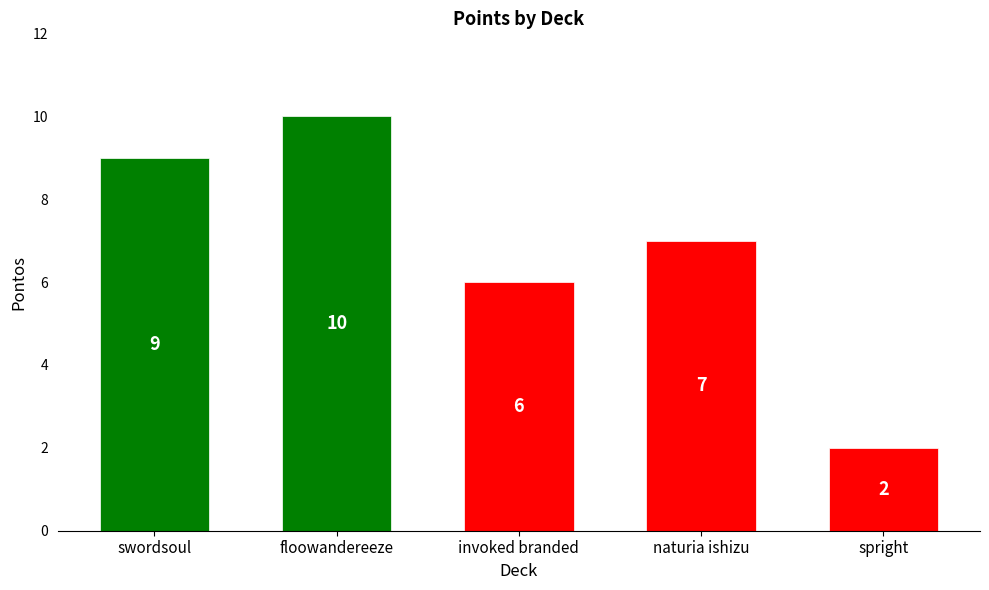

How many values are between 6 and 9?

3